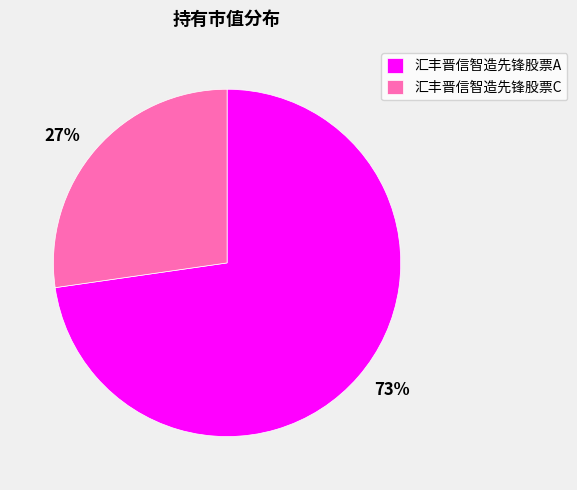

Which has a higher value, 汇丰晋信智造先锋股票A or 汇丰晋信智造先锋股票C?

汇丰晋信智造先锋股票A